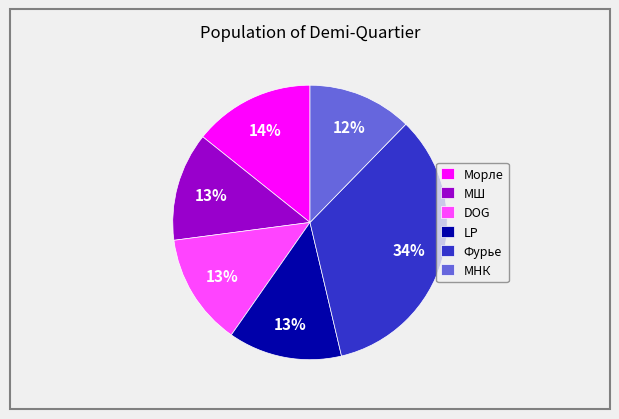

Which category has the biggest portion of the pie?

Фурье